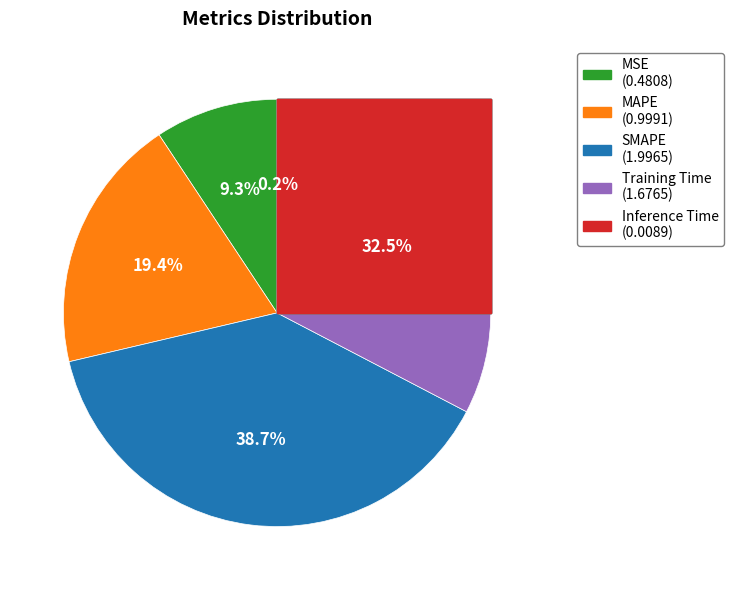

What is the smallest slice in the pie chart?

Inference Time